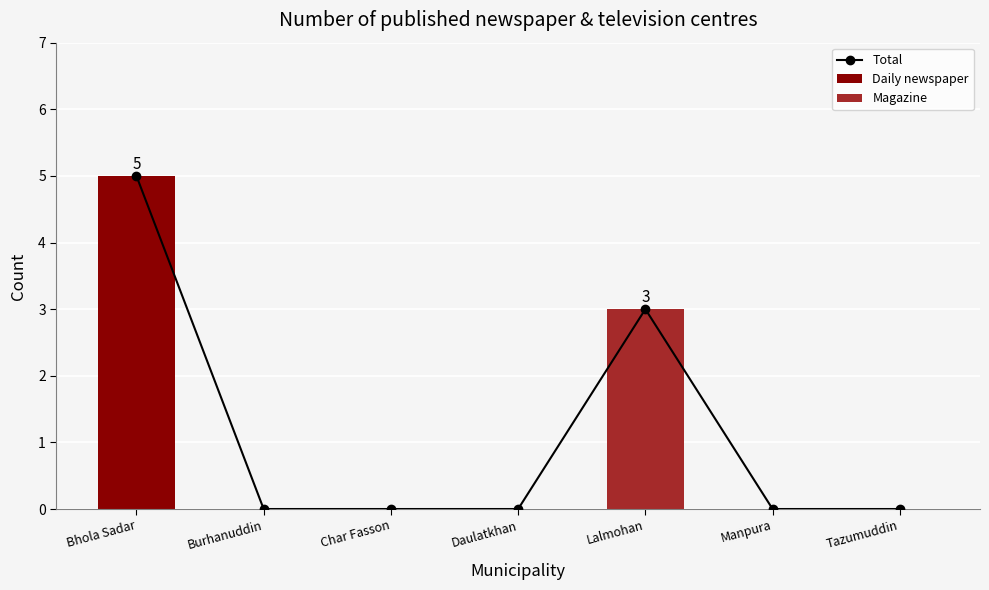

Which series has the largest range (max minus min)?

Total